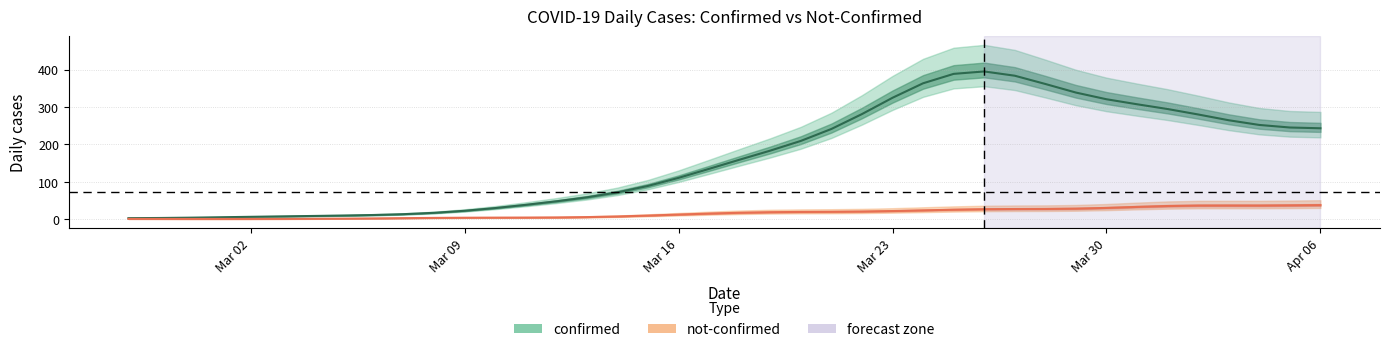

What is the spread (max minus min) of values at 20?

140